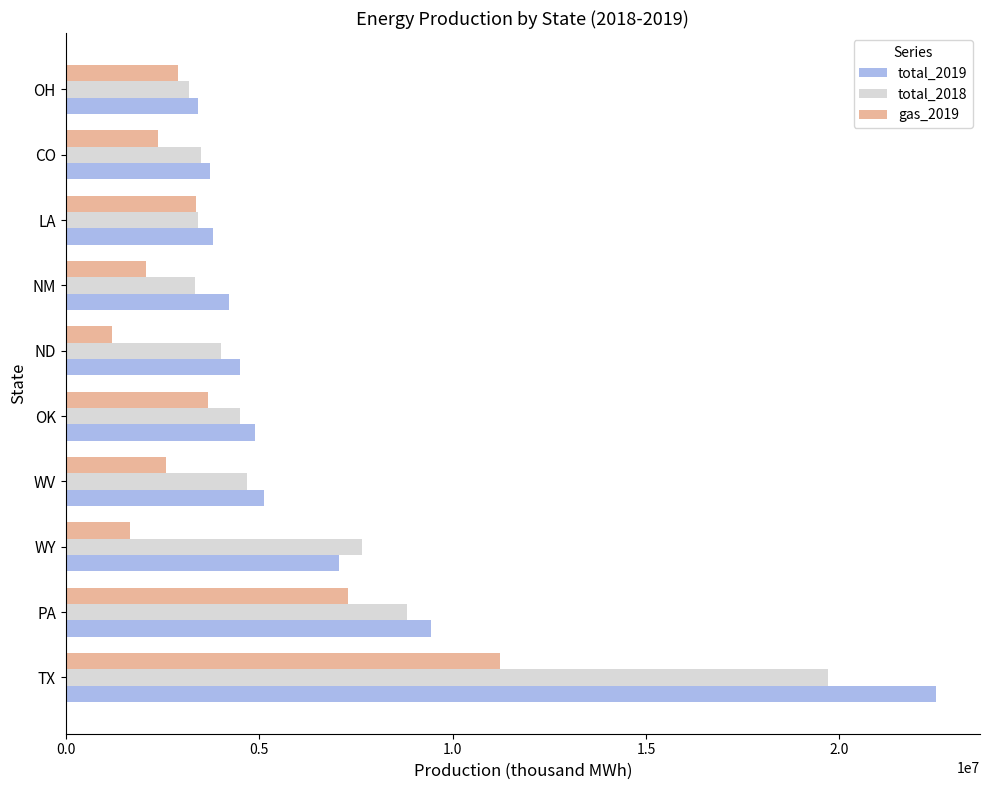

Which series has the largest total across all categories?

total_2019